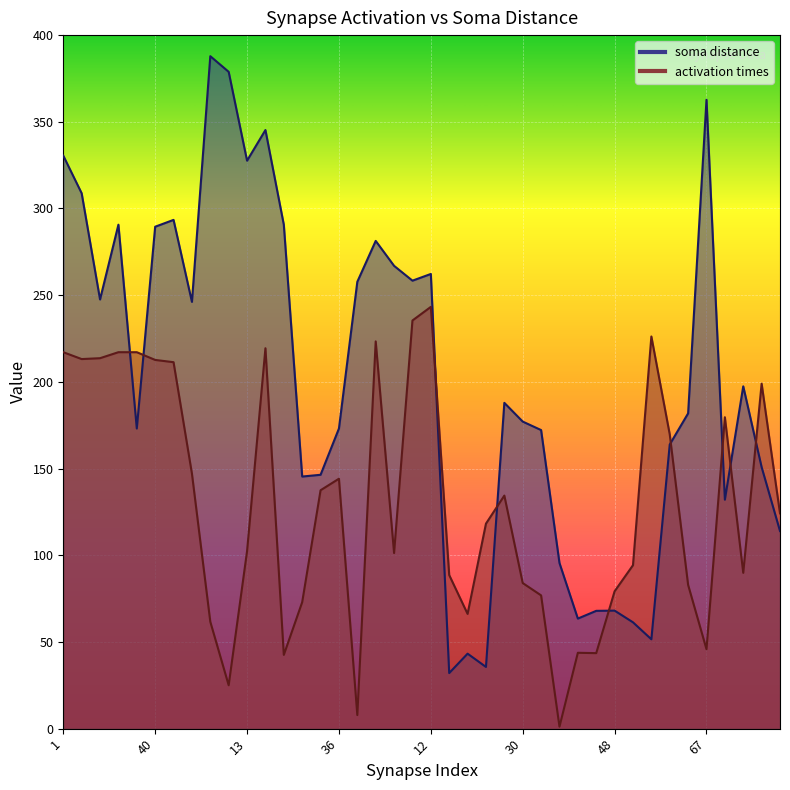

True or false: soma distance and activation times intersect in this chart.

True